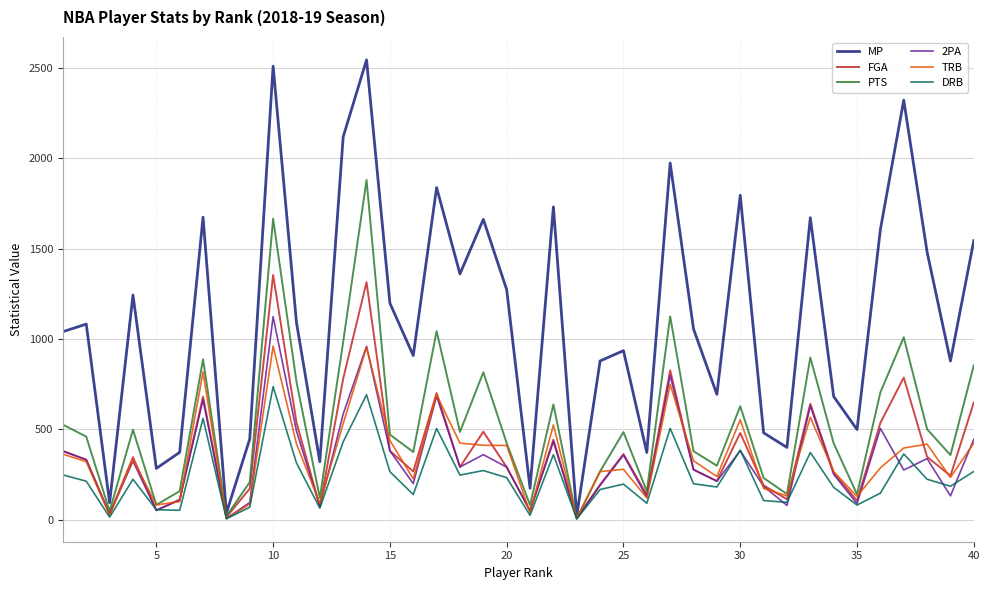

What is the average value of the 2PA series?

329